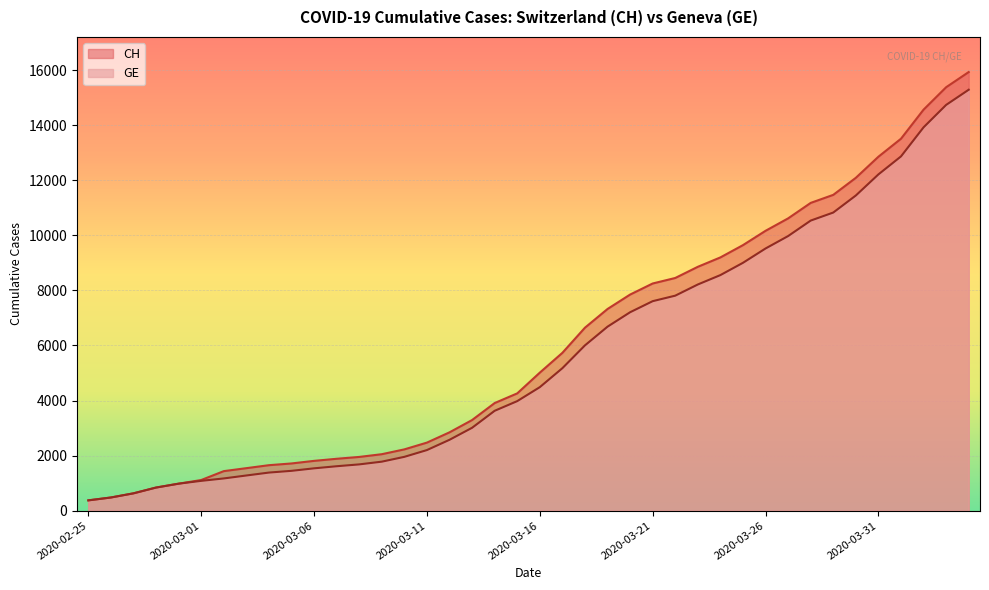

True or false: GE has more than 0 points higher than both neighbors.

False